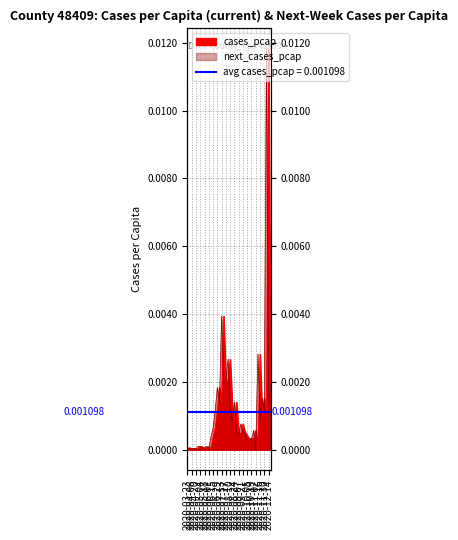

Is it true that cases_pcap equals 0.0 at 2020-07-20?

False